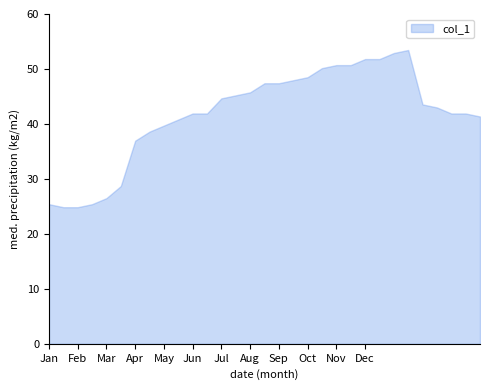

What is the smallest value displayed?

24.9